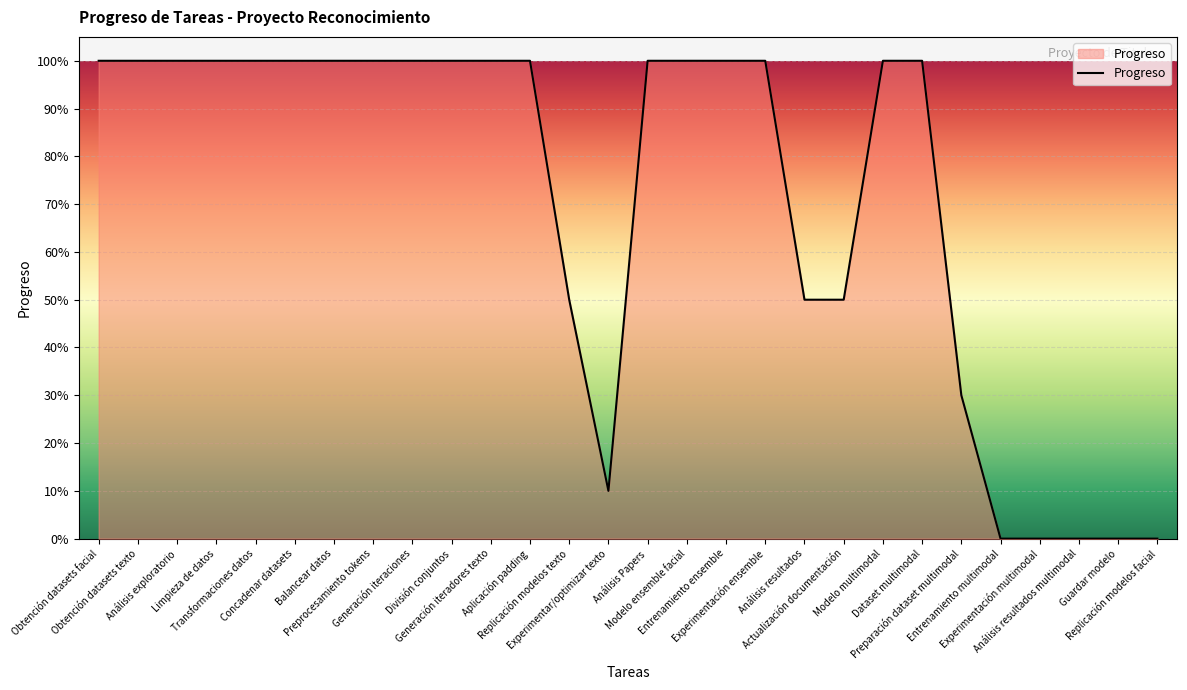

Is this an area chart (filled region under the line)?

Yes